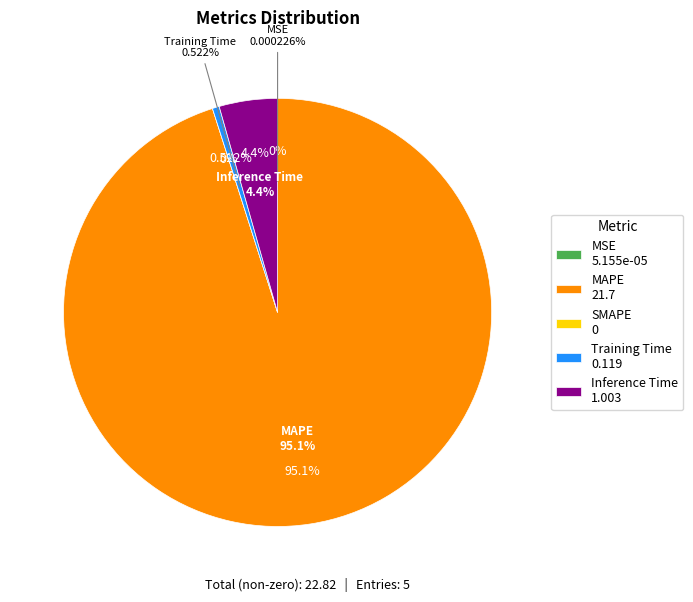

How many slices are in this pie chart?

5